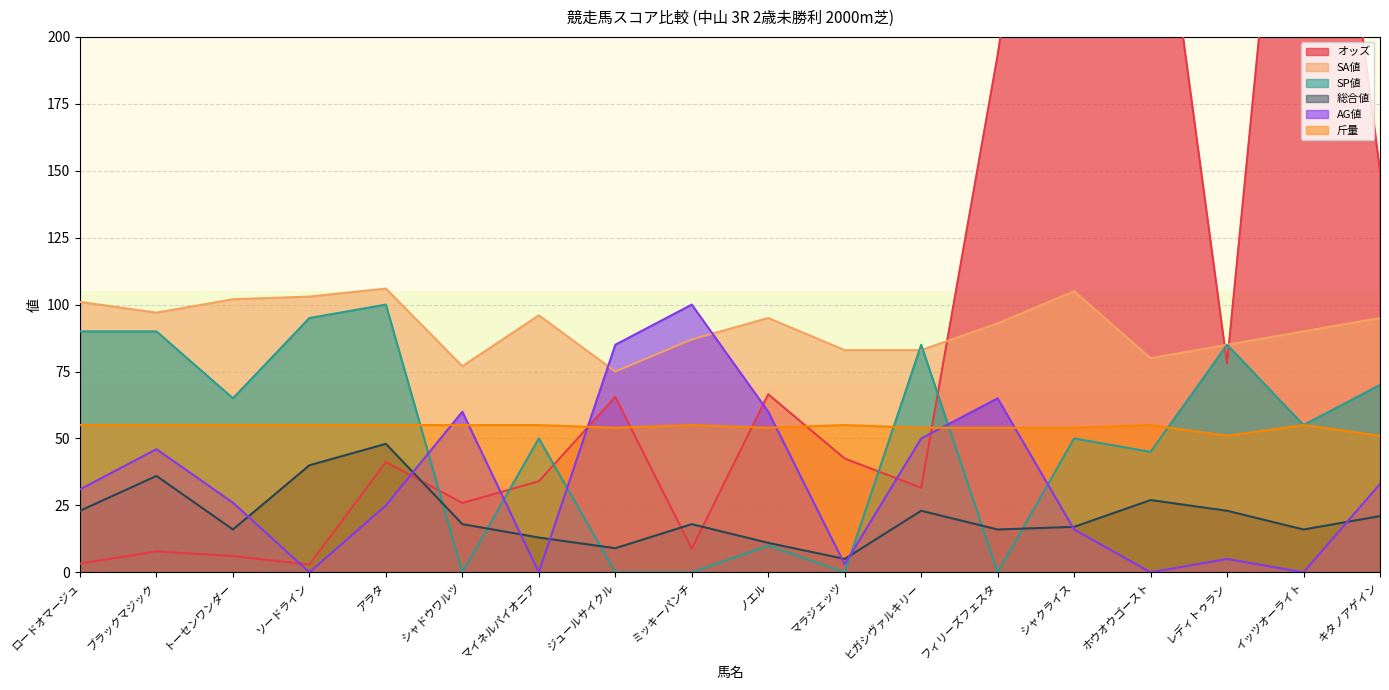

What is the difference between the SA値 values at トーセンワンダー and マラジェッツ?

19